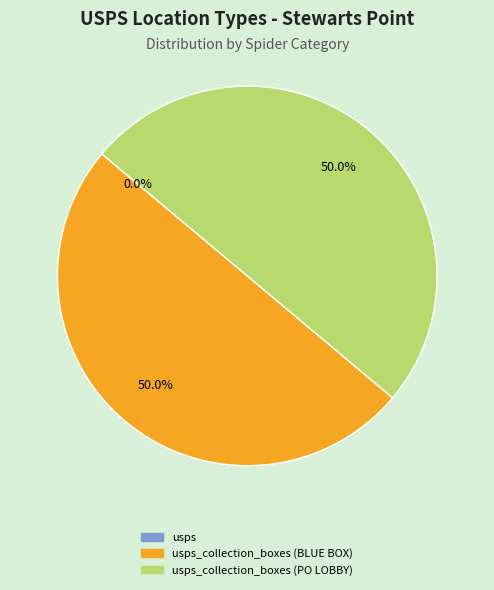

Which category has the smallest portion of the pie?

usps